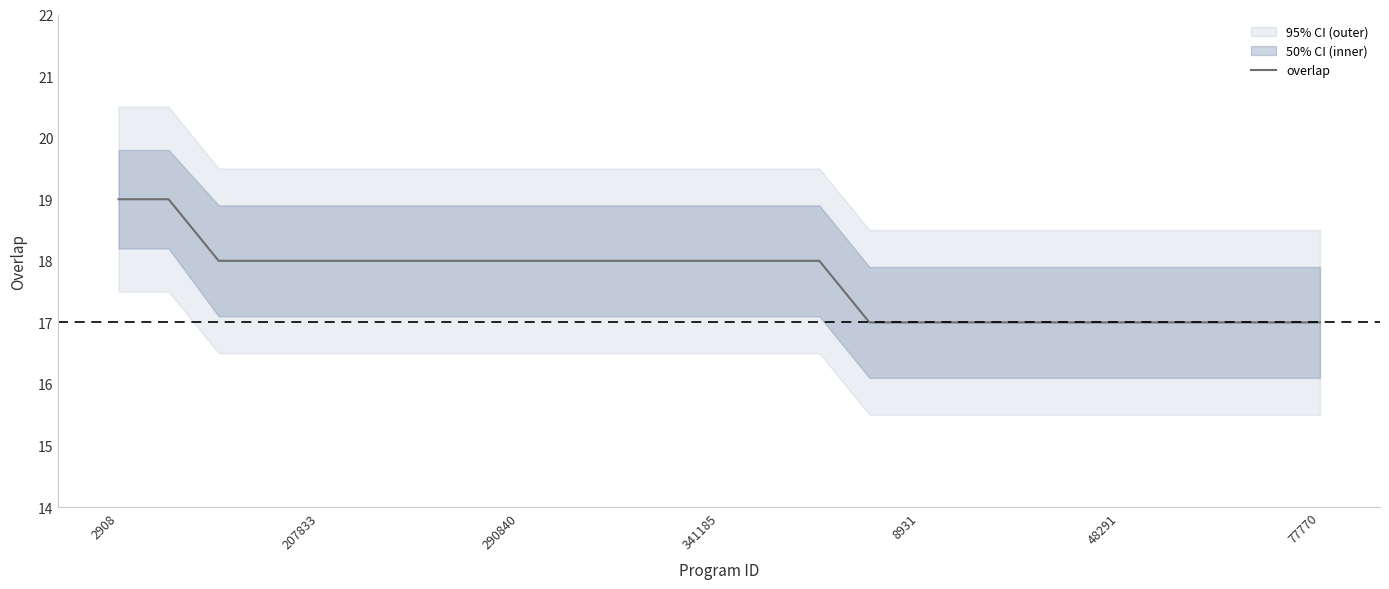

At which label is the value closest to 18?

290840